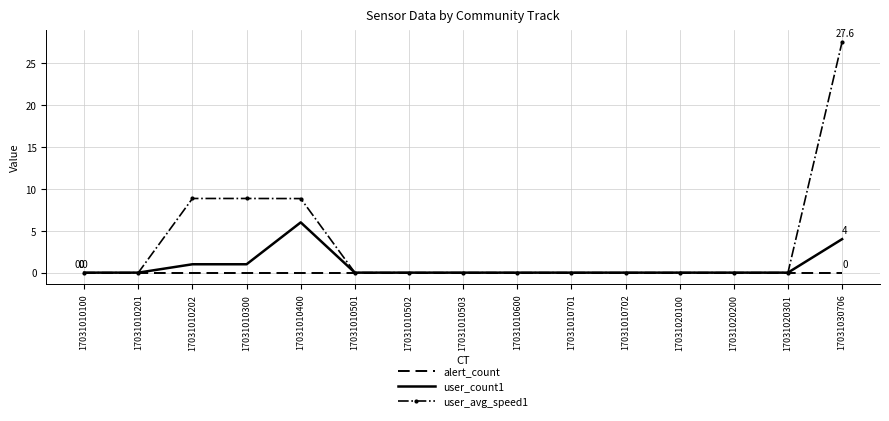

At which category is the sum across all series the highest?

17031030706